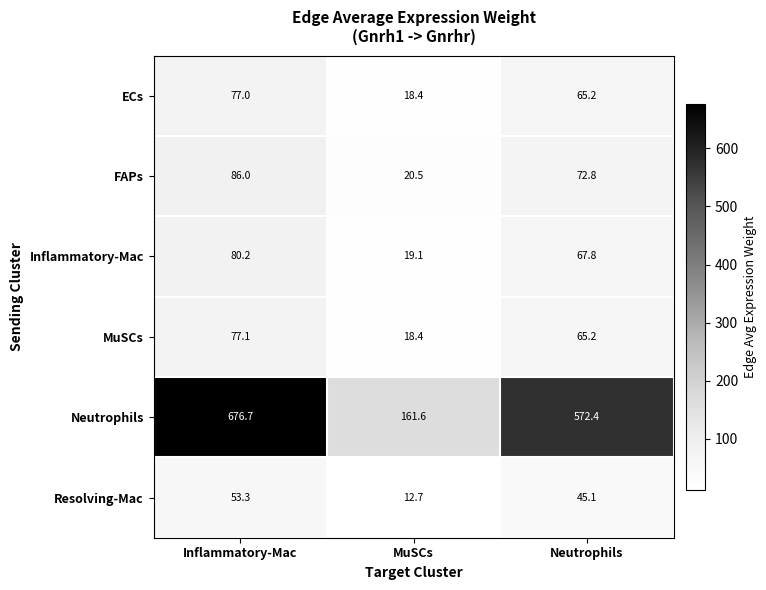

What is the difference between the highest and lowest values at Inflammatory-Mac?

623.4